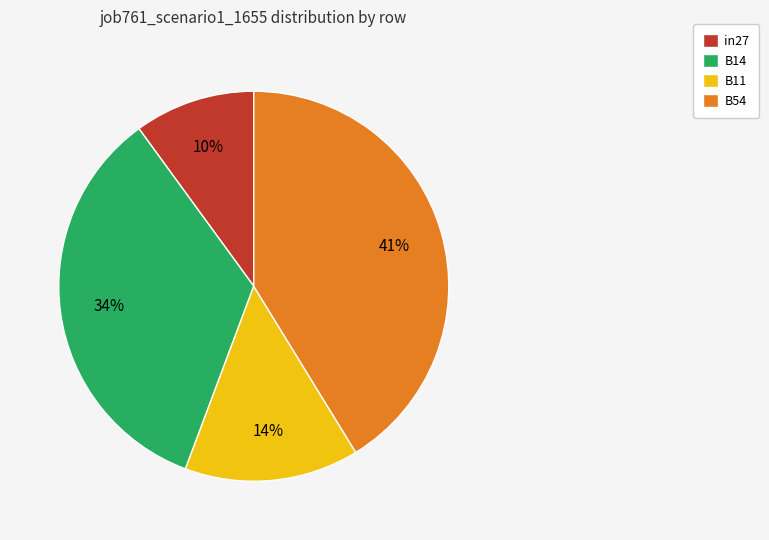

Do B11 and in27 together represent more than half of the pie?

No